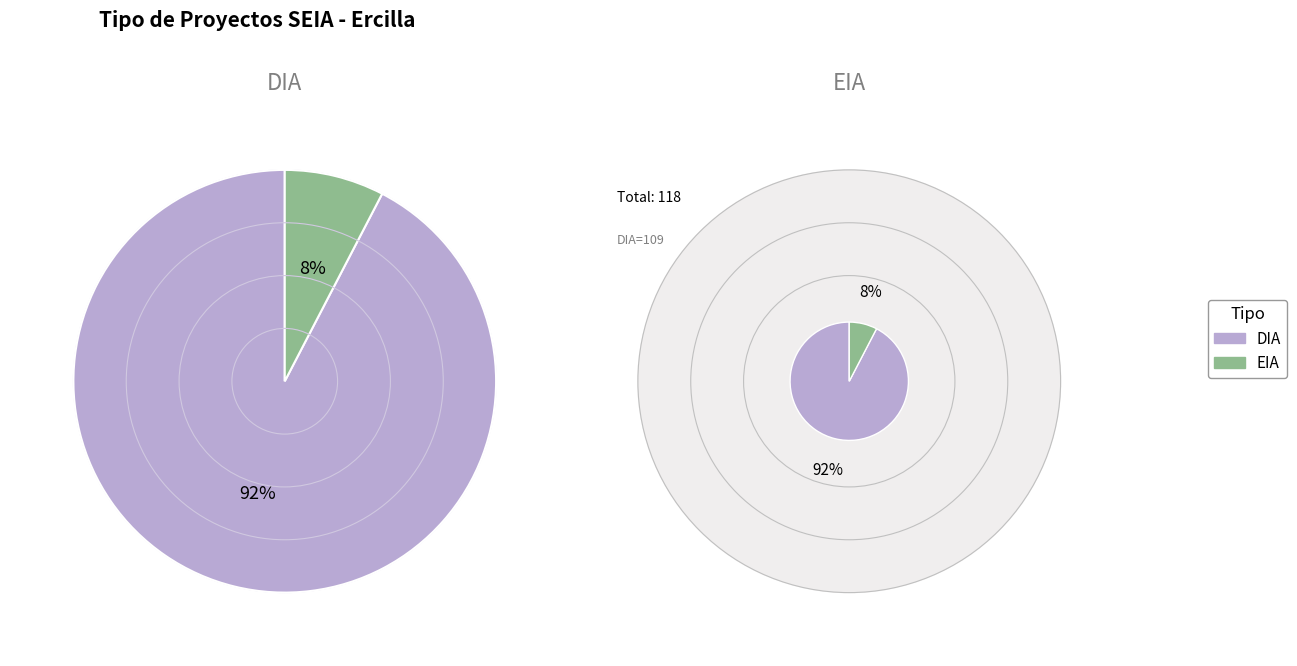

Which has a higher value, EIA or DIA?

DIA